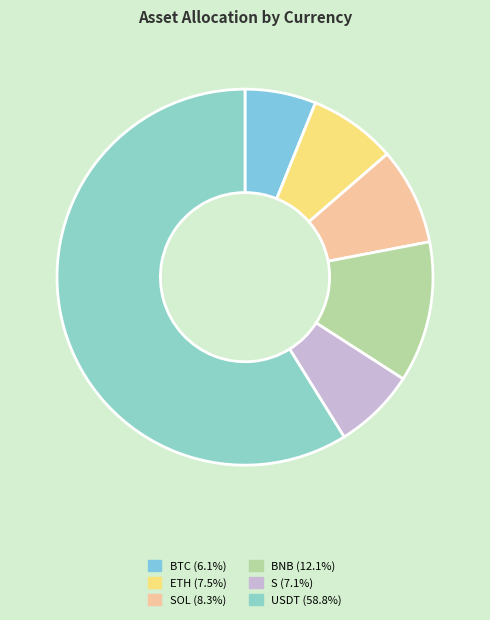

Rank the categories by value from highest to lowest.

USDT, BNB, SOL, ETH, S, BTC